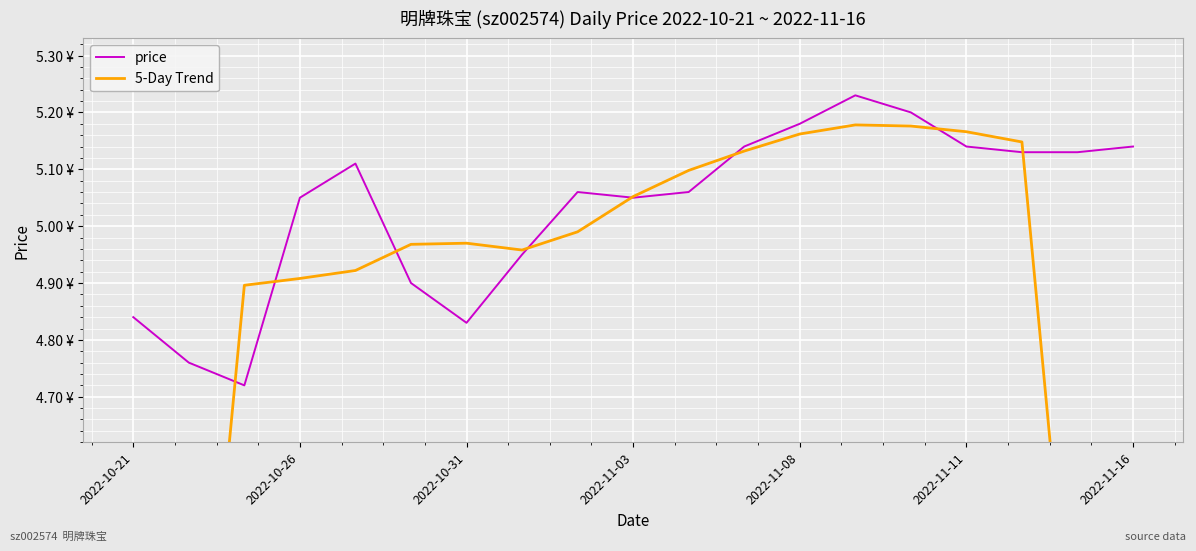

In price, how many points are higher than both neighbors (excluding endpoints)?

3